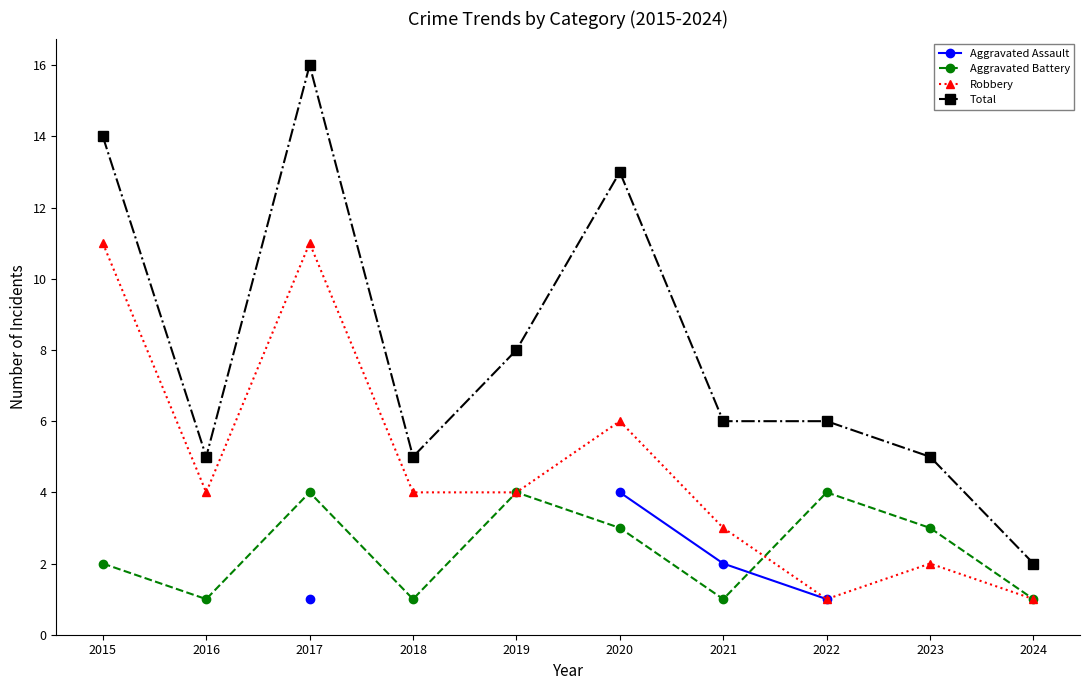

Where do Aggravated Assault and Aggravated Battery first cross each other?

2021 and 2022